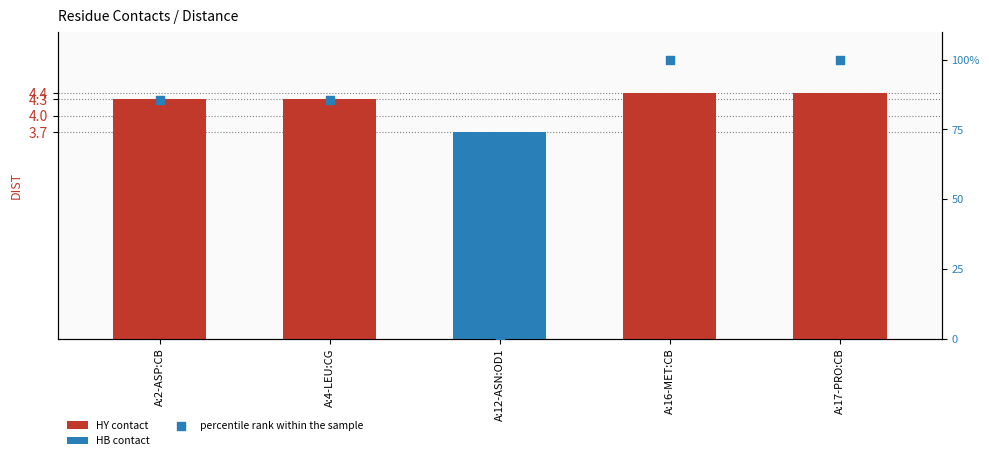

What is the change in value from A:4-LEU:CG to A:12-ASN:OD1?

-85.7